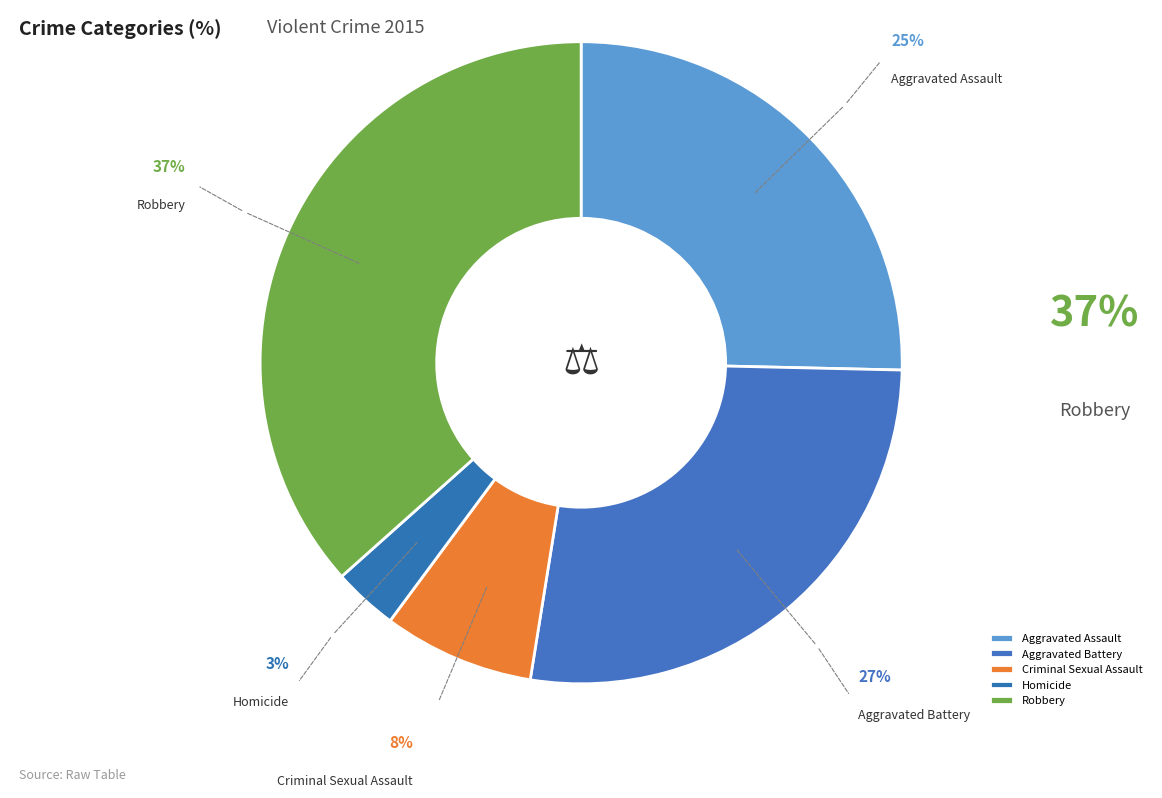

What is the ratio of the value at Aggravated Battery to the value at Aggravated Assault?

1.1